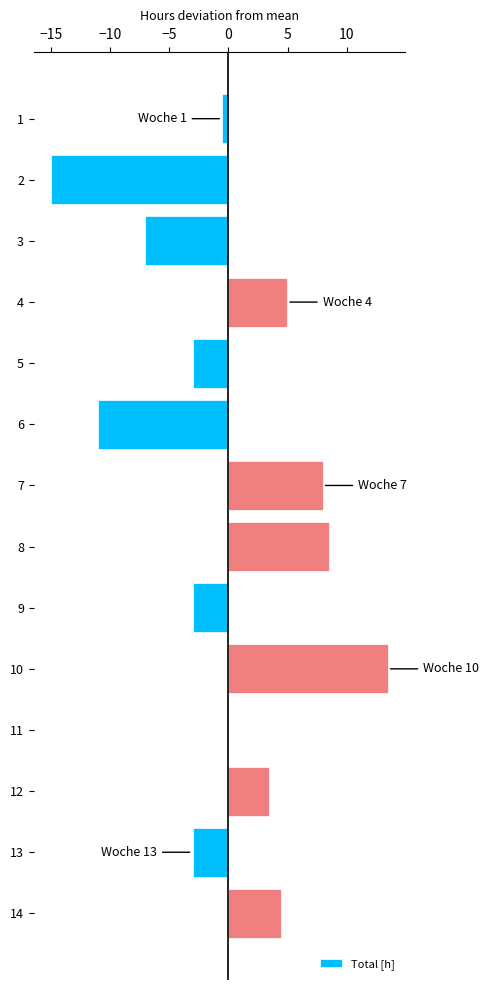

The value at 5 is -1.1. True or false?

False